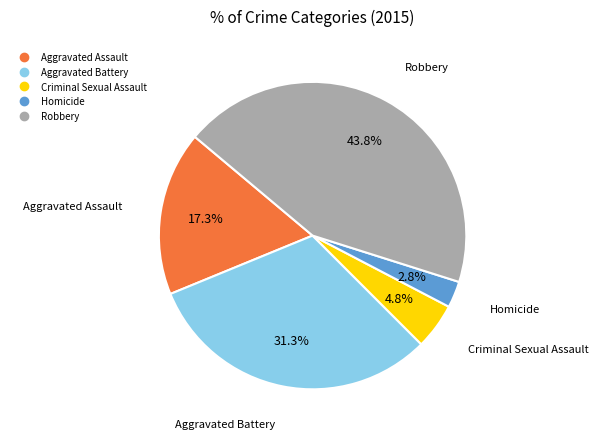

Which slice is the smallest?

Homicide